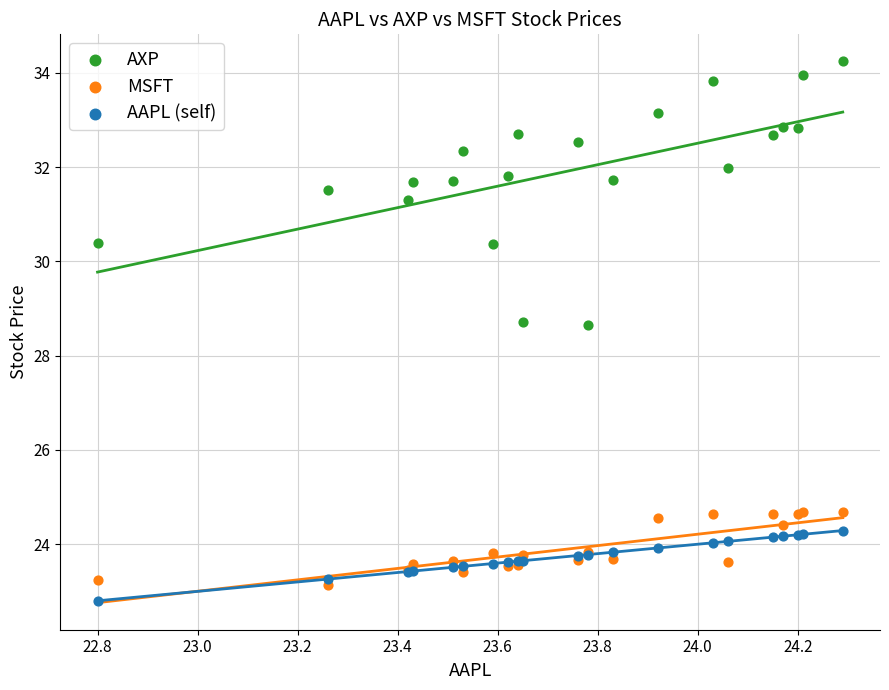

Which series contains the highest Y value?

AXP